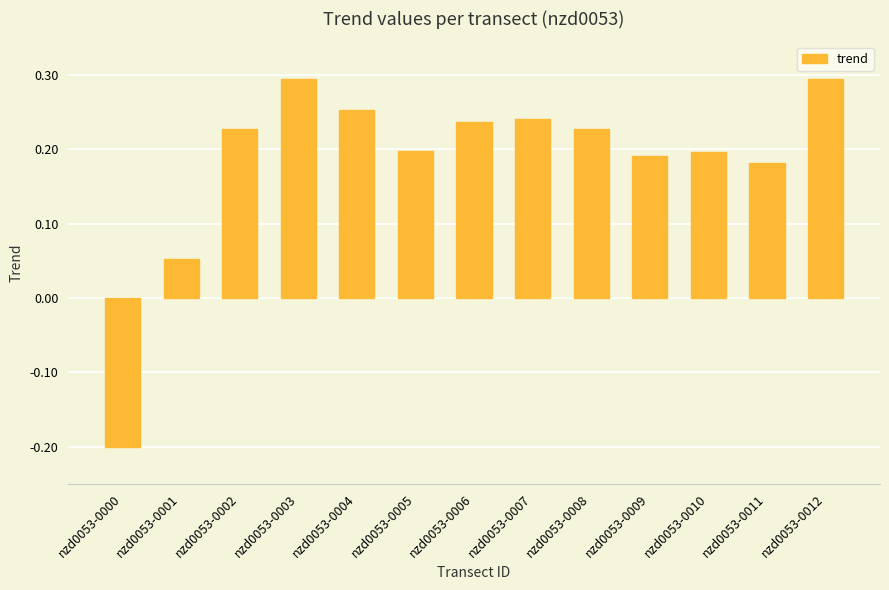

Where is the data nearest to the value 0?

nzd0053-0001